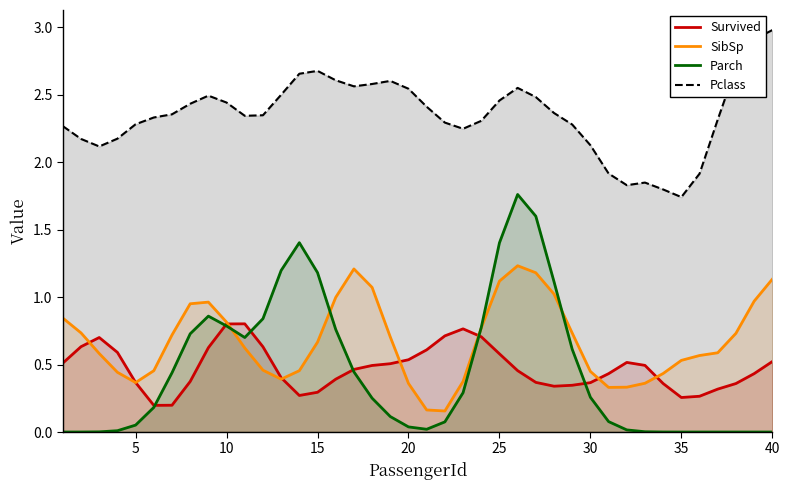

Is the value of Survived at 15 greater than the value of SibSp at 35?

No